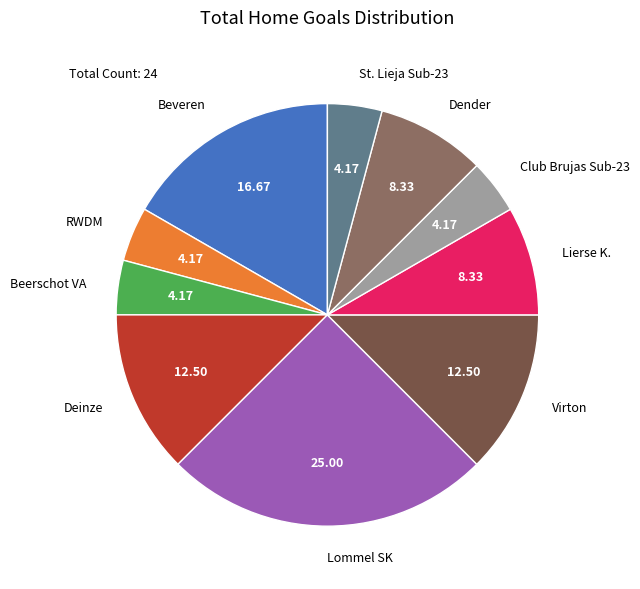

Between Beerschot VA and Beveren, which is larger?

Beveren